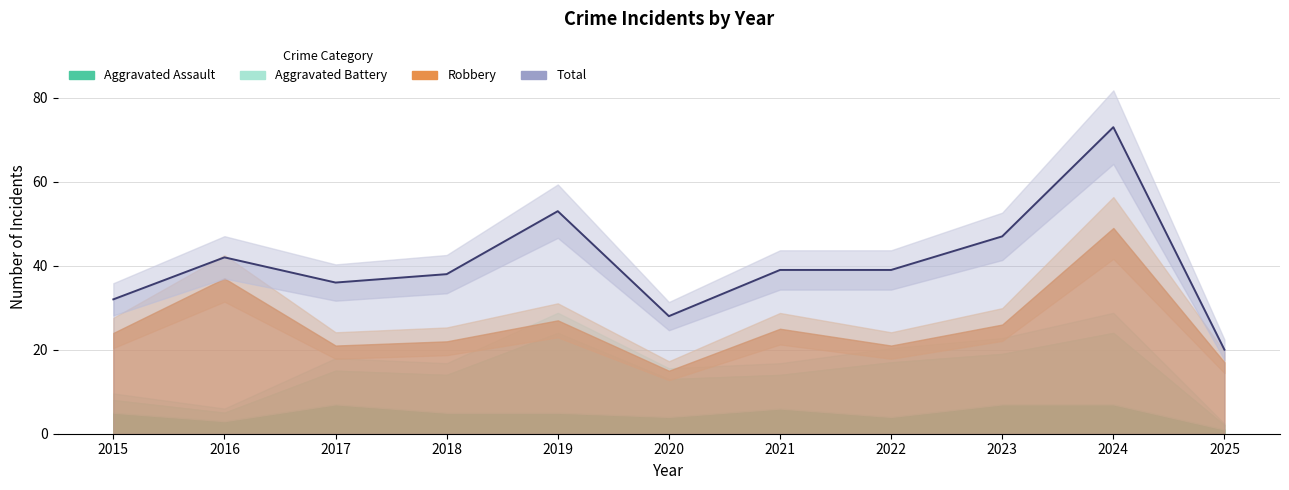

Count the number of data series in this chart.

4